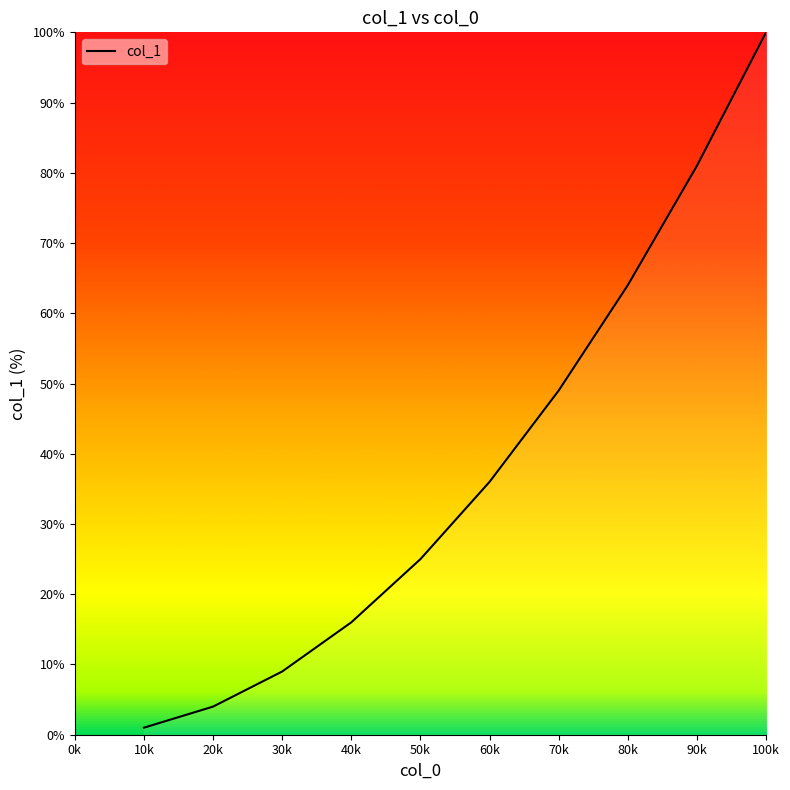

Reading left to right, what are all the values shown in this chart?

1.0	4.0	9.0	16.0	25.0	36.0	49.0	64.0	81.0	100.0